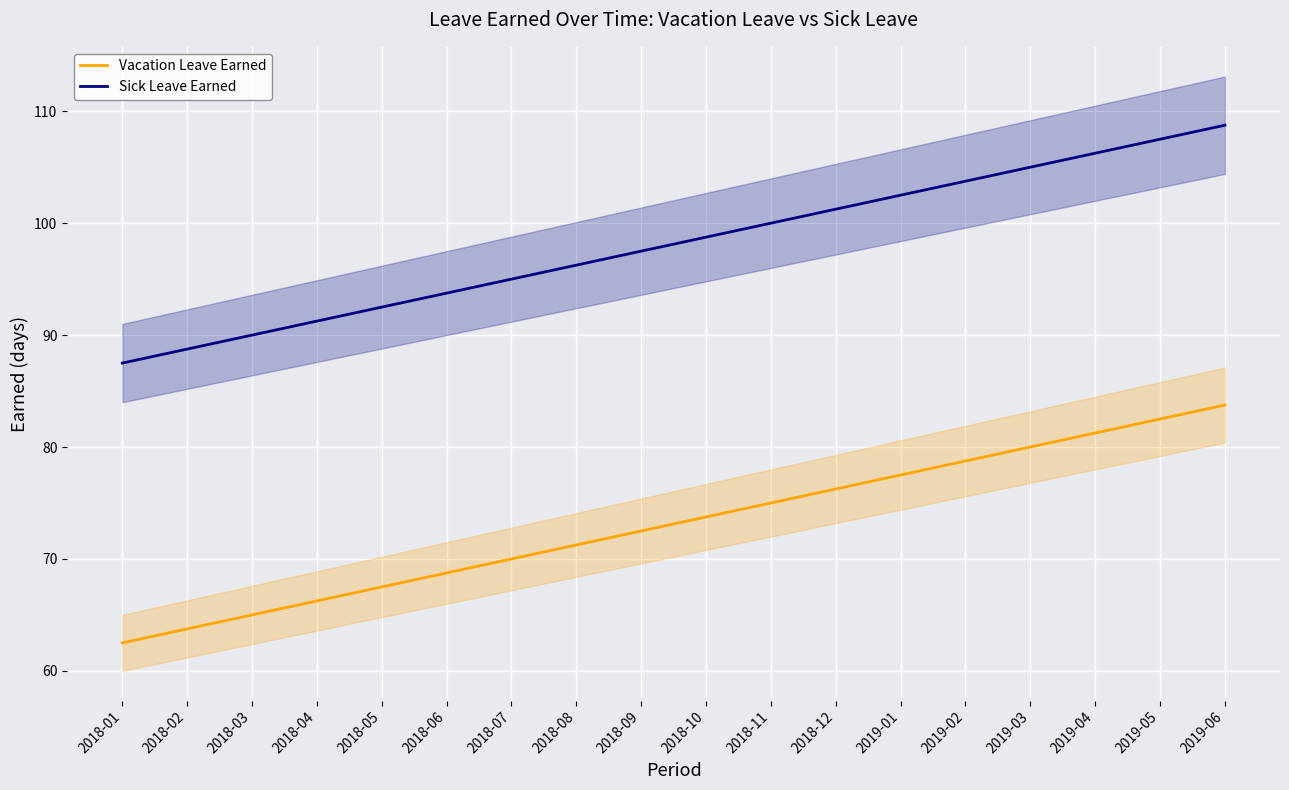

What is the difference between the highest and lowest values at 2018-10?

25.0